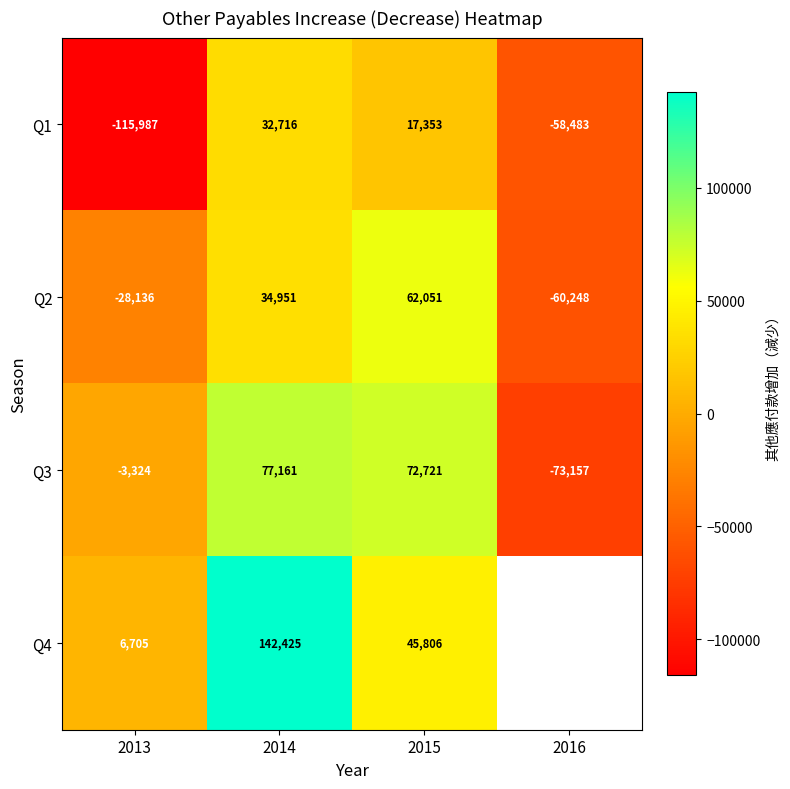

At which category is the sum across all series the highest?

2014